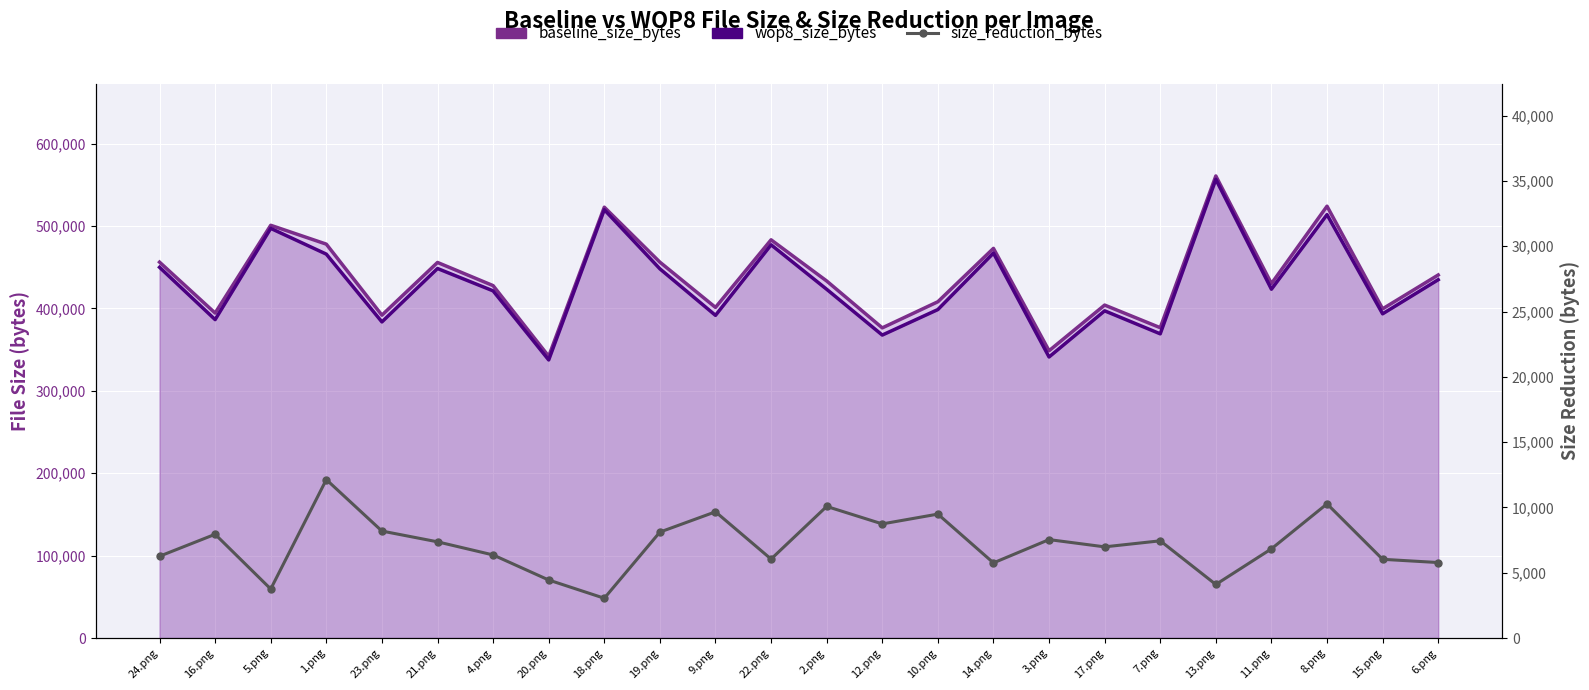

What is the minimum value for baseline_size_bytes?

341927